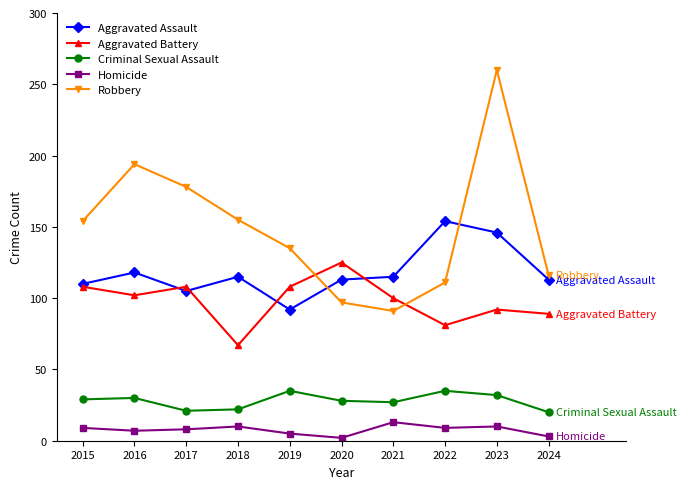

How many data points does each series have?

10